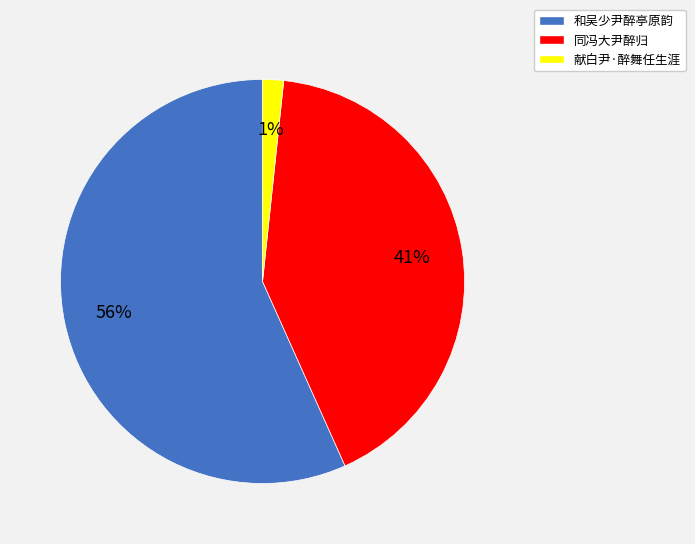

Does 和吴少尹醉亭原韵 account for over 50% of the chart?

Yes